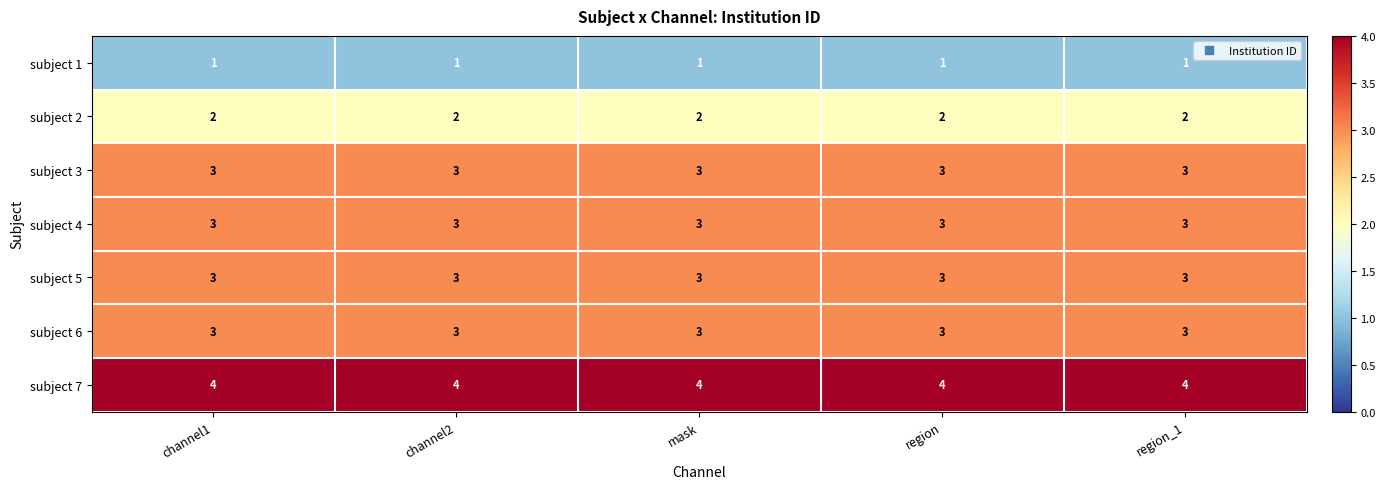

What is the maximum value shown in the chart?

4